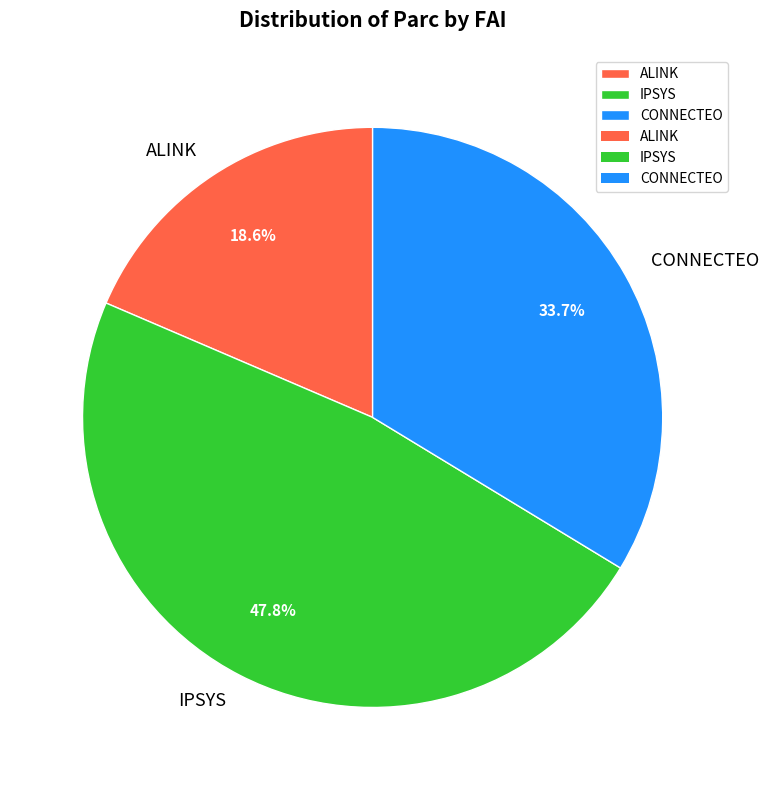

How many segments does this pie chart have?

3